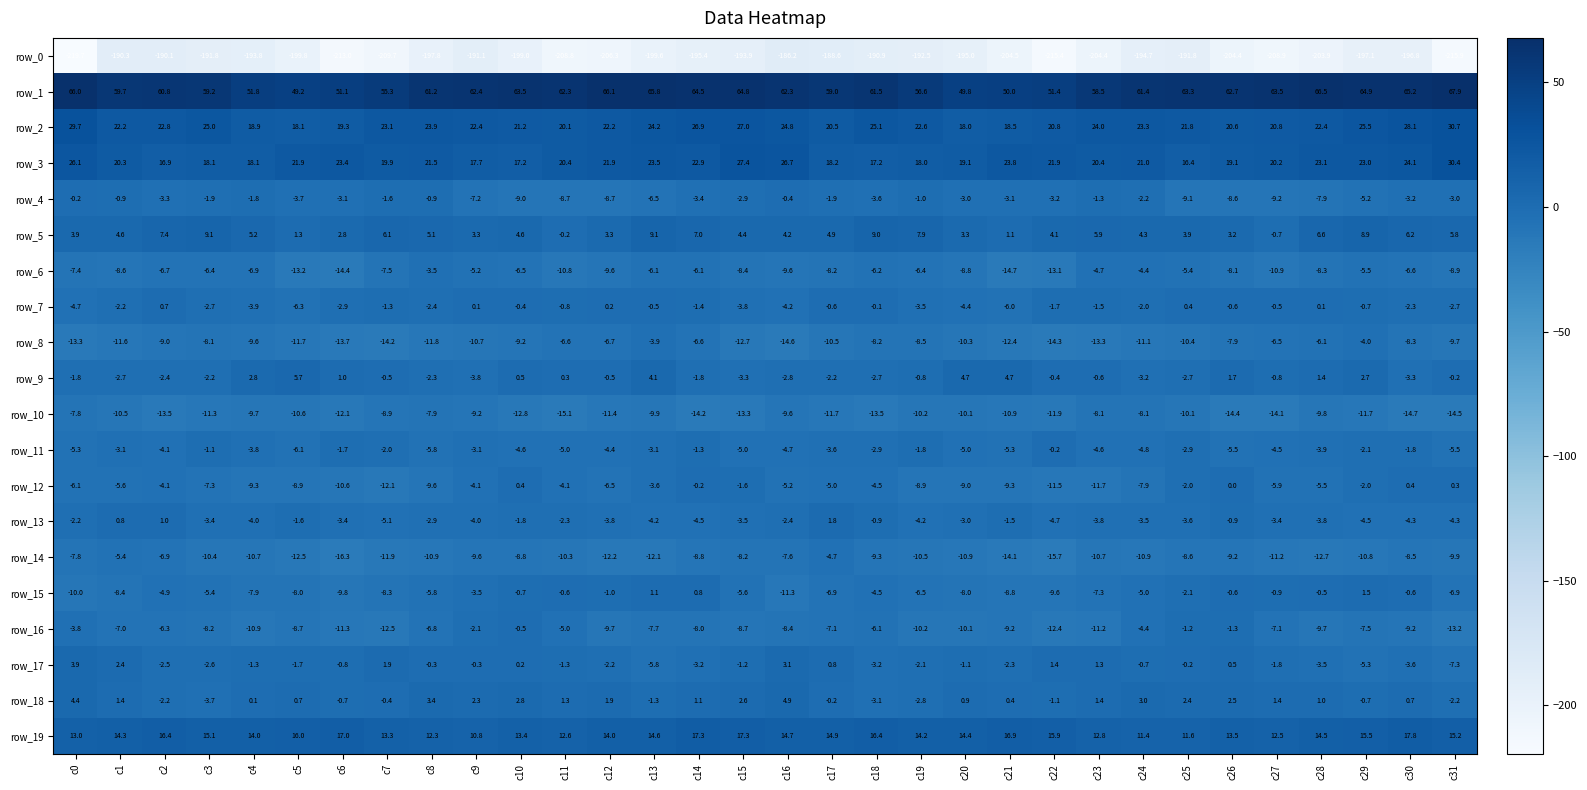

What is the minimum value shown in the chart?

-219.7